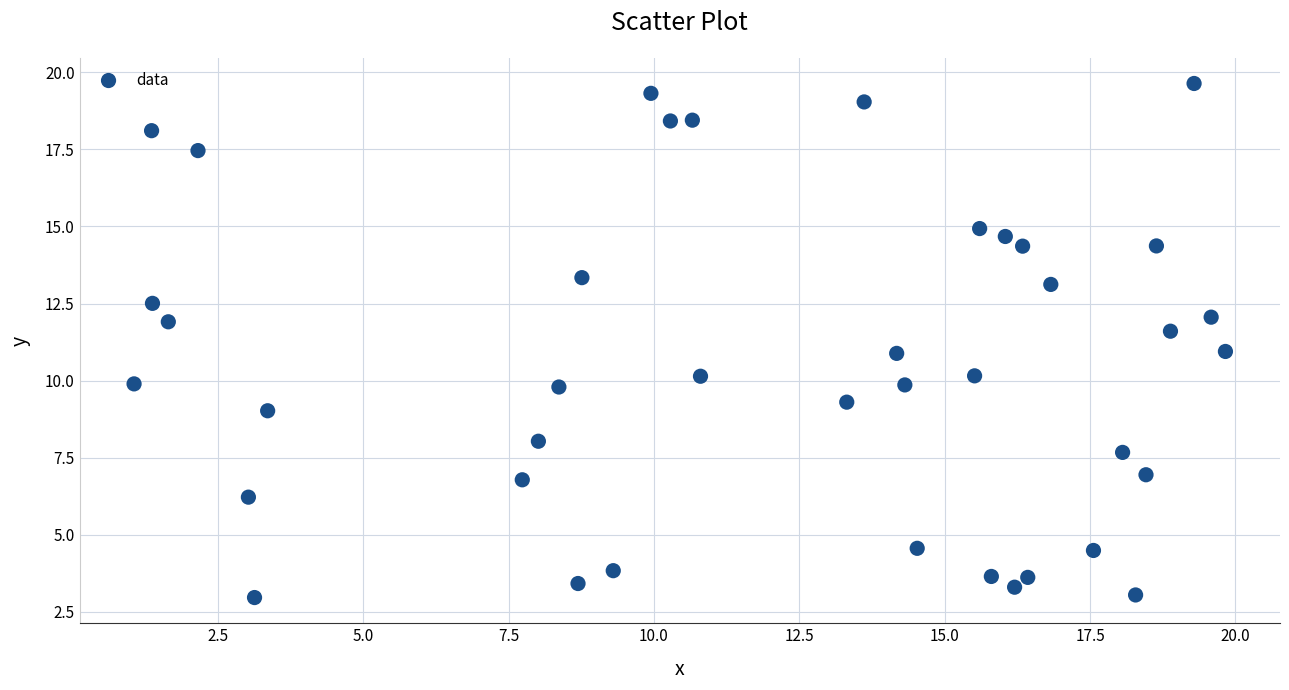

What is the range of Y values (max minus min)?

16.7